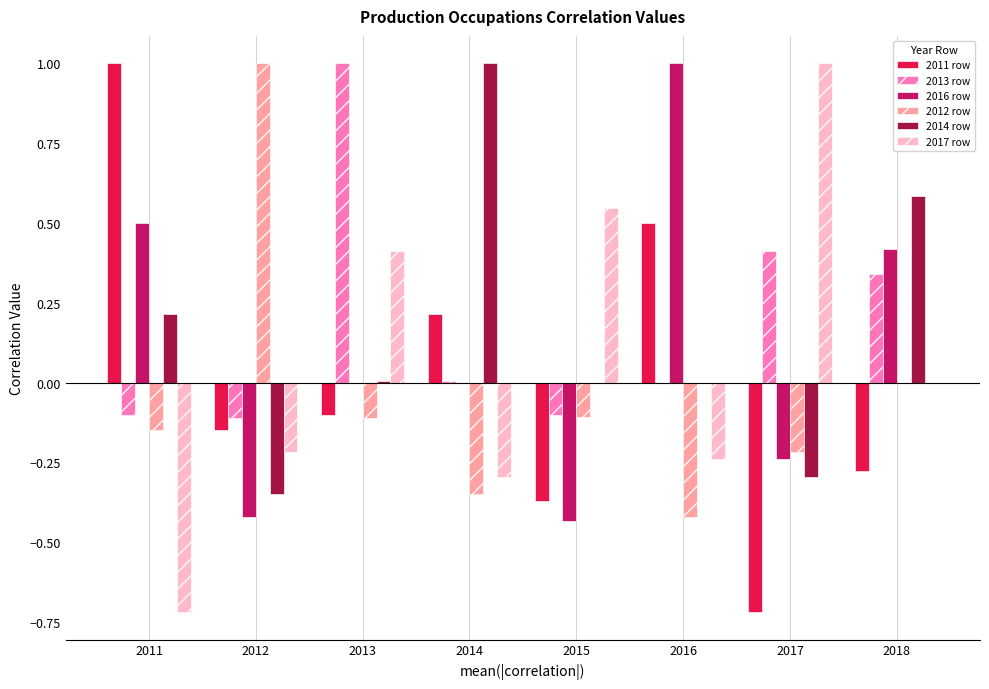

Count the 2017 row values in the range 0 to 1.

4